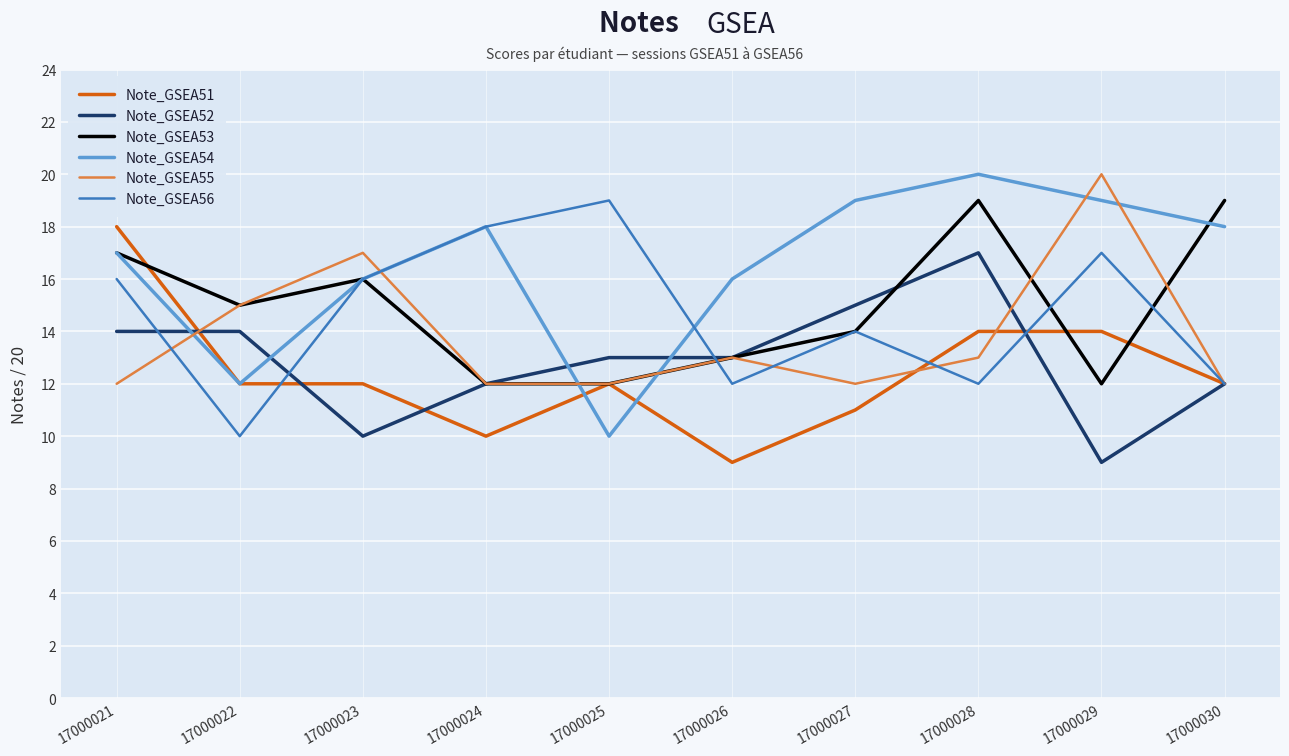

Rank the series at 17000028 from highest to lowest value.

Note_GSEA54, Note_GSEA53, Note_GSEA52, Note_GSEA51, Note_GSEA55, Note_GSEA56